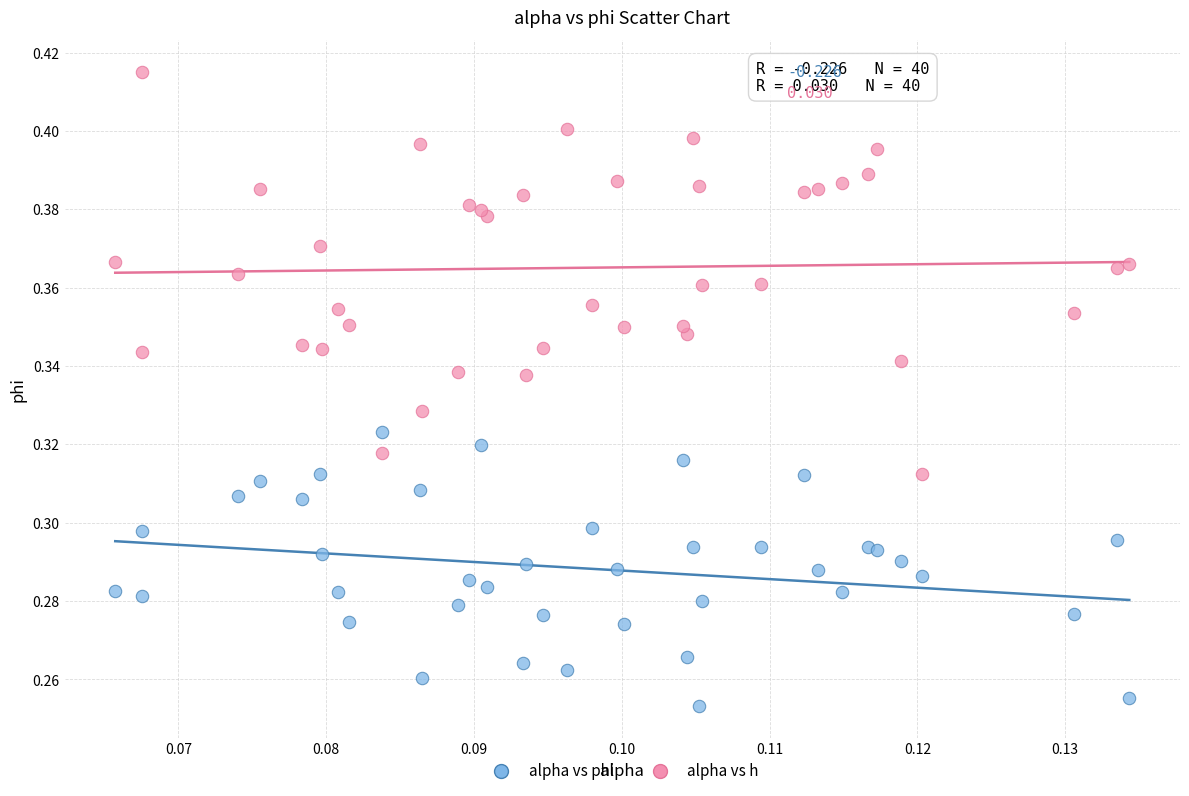

Which series has the widest spread of Y values?

alpha vs h